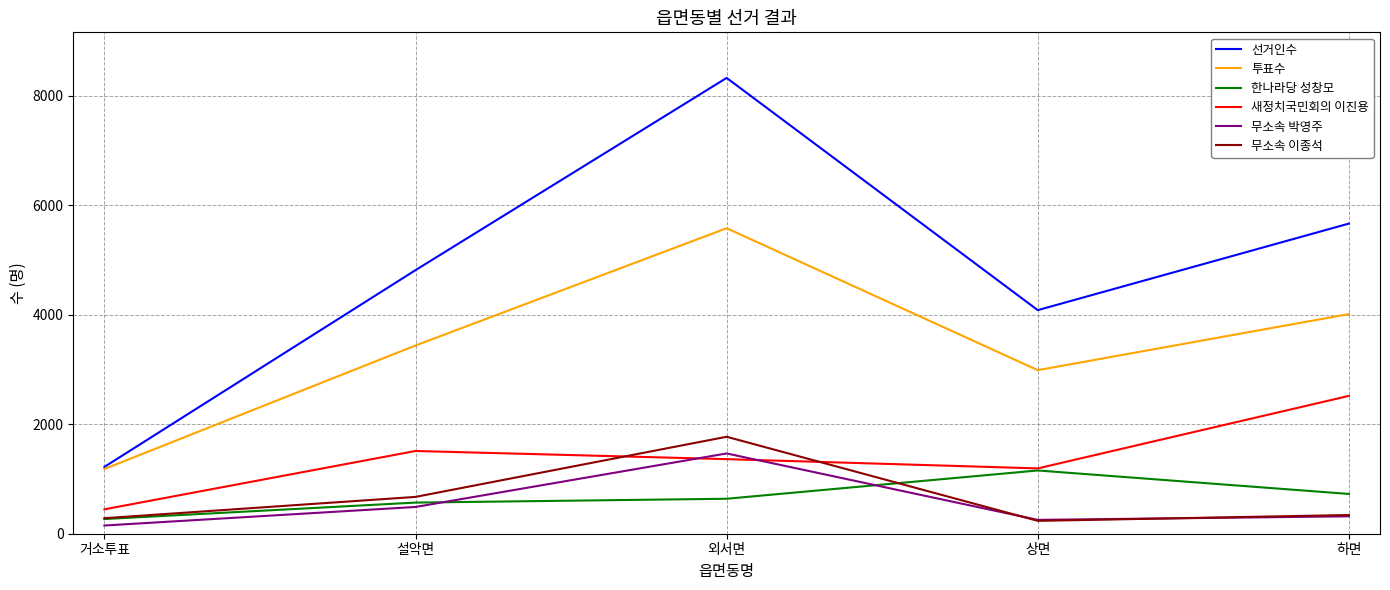

Reading left to right, list all the values displayed in this chart.

선거인수: 거소투표=1221	설악면=4817	외서면=8330	상면=4086	하면=5668
투표수: 거소투표=1183	설악면=3440	외서면=5583	상면=2989	하면=4014
한나라당 성창모: 거소투표=268	설악면=569	외서면=639	상면=1156	하면=727
새정치국민회의 이진용: 거소투표=446	설악면=1512	외서면=1363	상면=1194	하면=2519
무소속 박영주: 거소투표=150	설악면=489	외서면=1467	상면=253	하면=318
무소속 이종석: 거소투표=284	설악면=673	외서면=1772	상면=235	하면=342